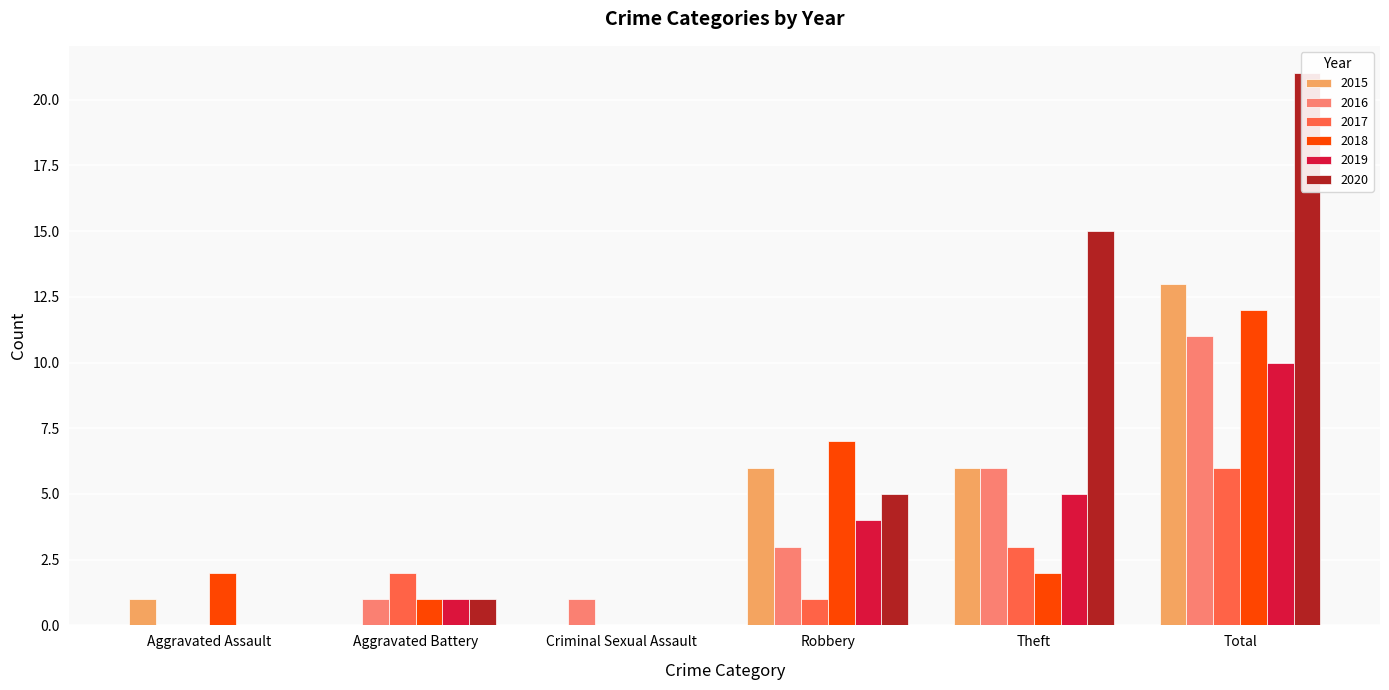

What is the difference between the maximum and second lowest values in the 2018 series?

11